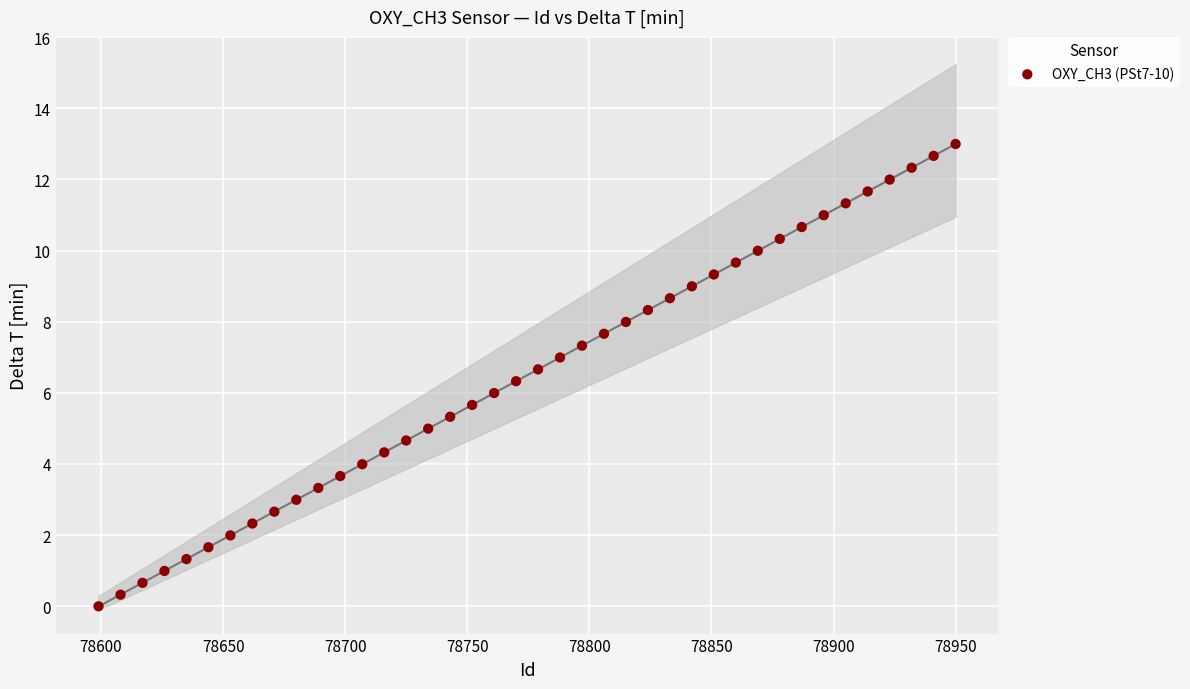

What is the range of X values (max minus min)?

351.0